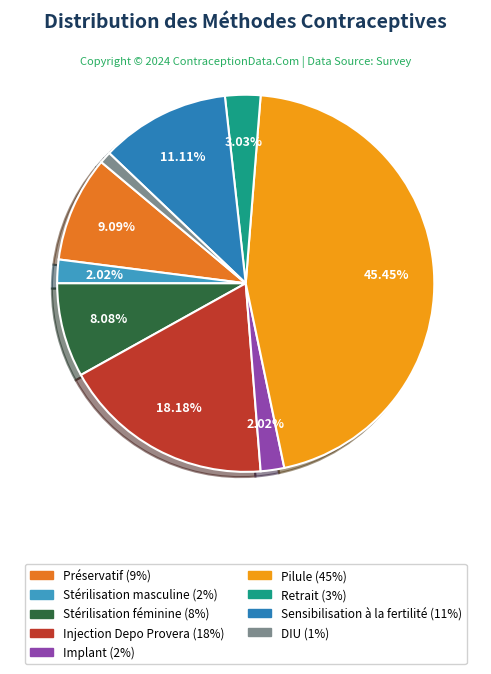

What percentage is NOT represented by Pilule?

54.5%